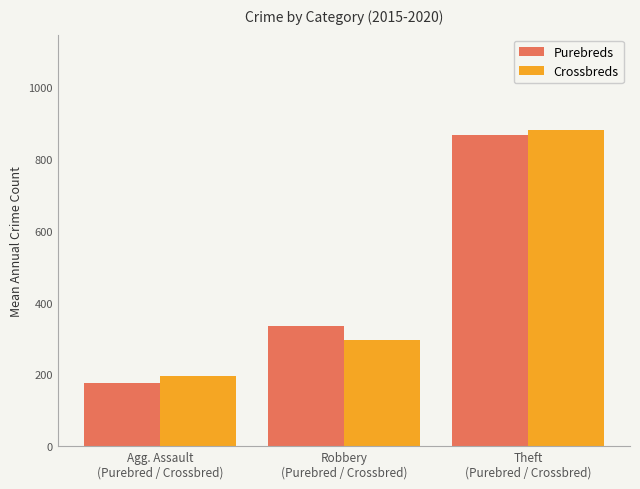

The Crossbreds series shows 295.0 at Robbery
(Purebred / Crossbred). True or false?

True